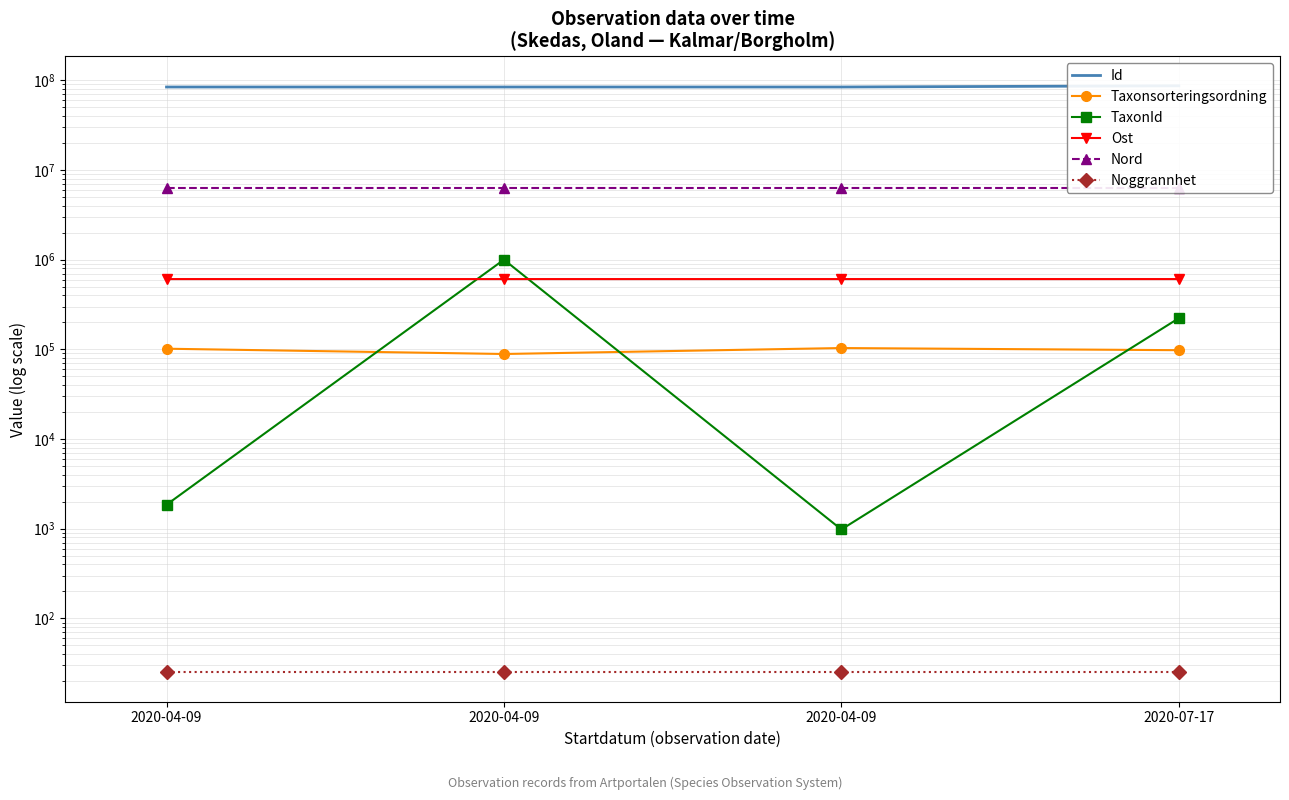

Reading right to left, transcribe all the data shown in this chart.

Id: 2020-07-17=86938934.0	2020-04-09=84298086.0	2020-04-09=84298092.0	2020-04-09=84298087.0
Taxonsorteringsordning: 2020-07-17=97952.0	2020-04-09=103493.0	2020-04-09=88839.0	2020-04-09=101731.0
TaxonId: 2020-07-17=222617.0	2020-04-09=981.0	2020-04-09=1000938.0	2020-04-09=1852.0
Ost: 2020-07-17=608133.4	2020-04-09=608093.5	2020-04-09=608093.5	2020-04-09=608093.5
Nord: 2020-07-17=6301638.7	2020-04-09=6301634.9	2020-04-09=6301634.9	2020-04-09=6301634.9
Noggrannhet: 2020-07-17=25.0	2020-04-09=25.0	2020-04-09=25.0	2020-04-09=25.0